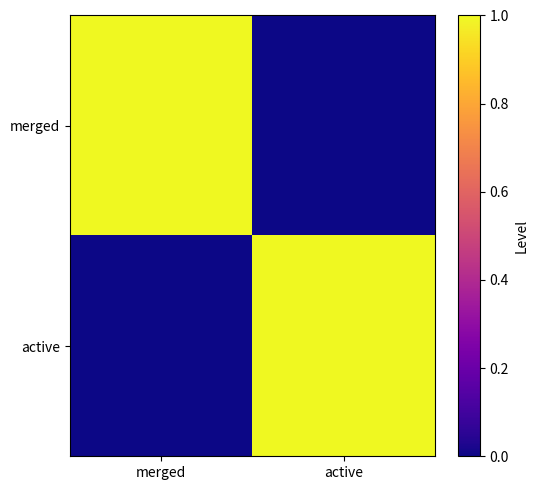

Between merged and active, which is larger?

merged